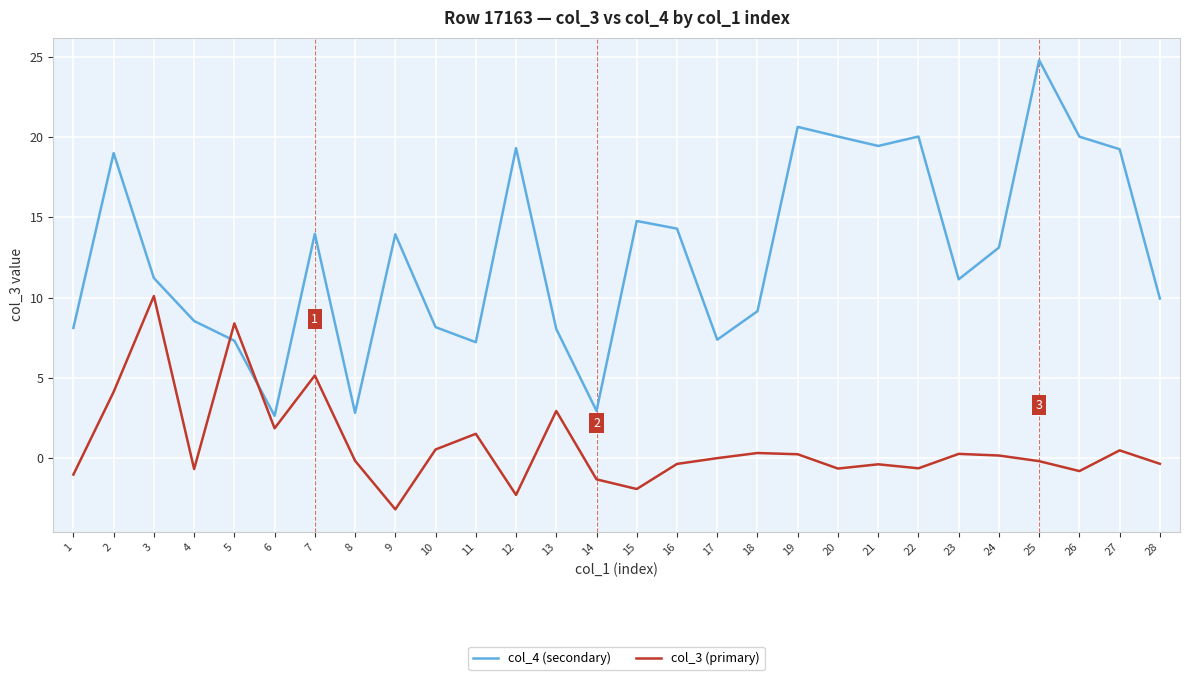

What is the smallest value displayed?

-3.2